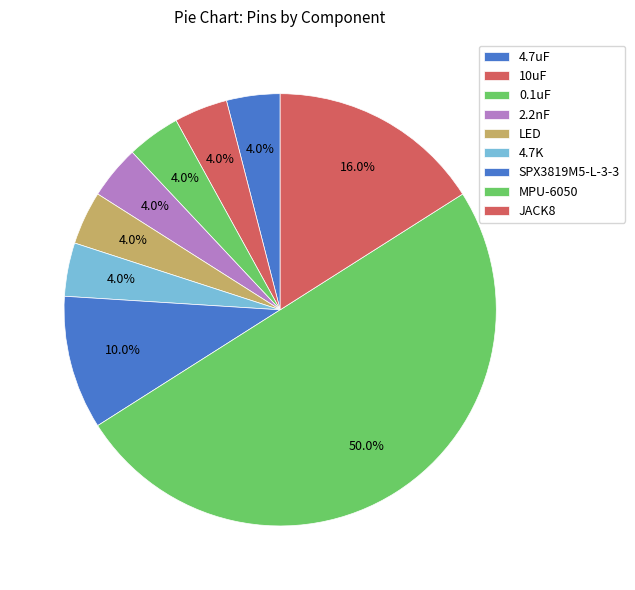

What percentage is the JACK8 slice, to the nearest percent?

16%